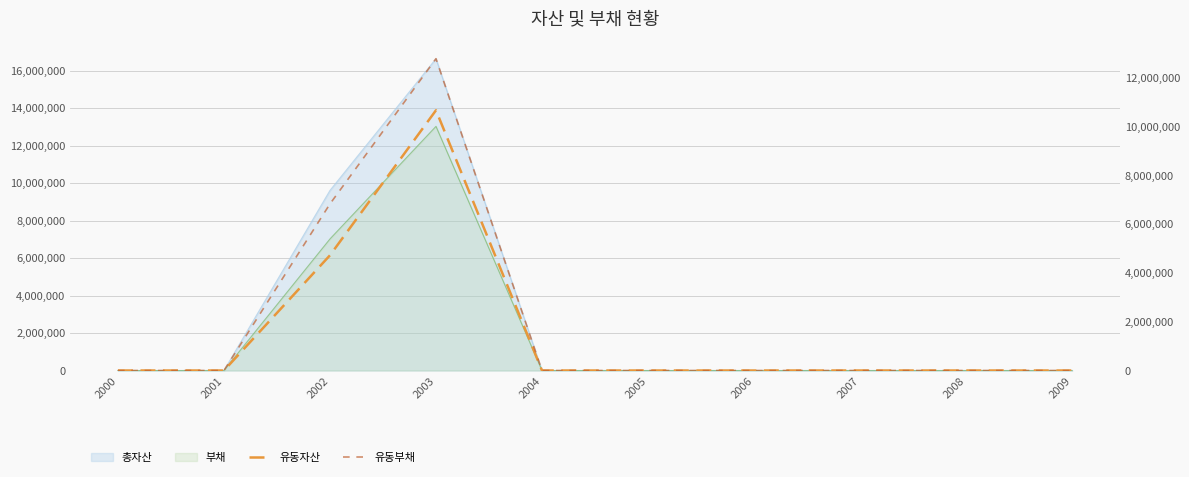

Between 2009 and 2005, which is larger?

2009